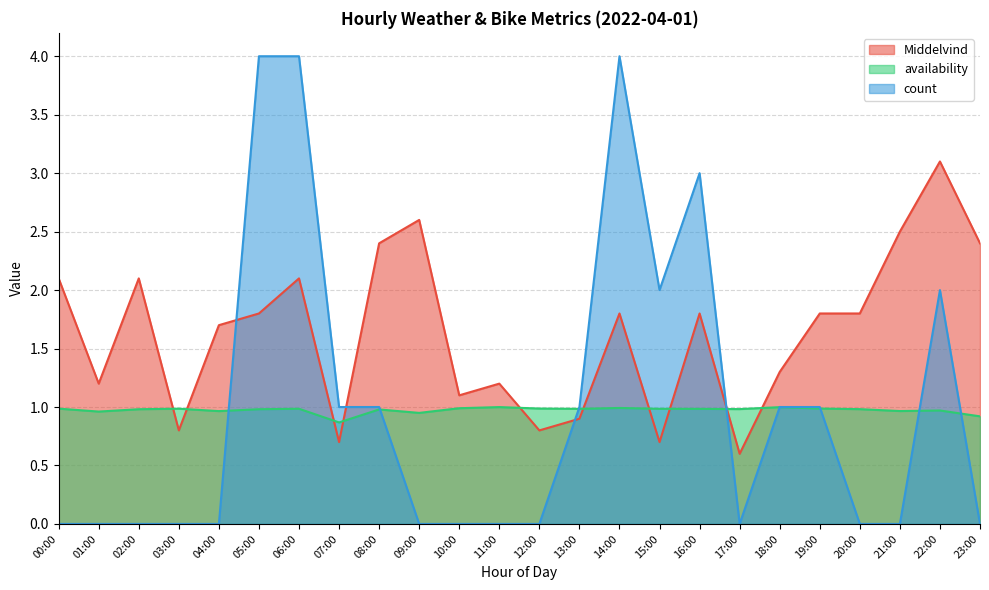

Reading left to right, extract all data points from this chart.

Middelvind: 00:00=2.1	01:00=1.2	02:00=2.1	03:00=0.8	04:00=1.7	05:00=1.8	06:00=2.1	07:00=0.7	08:00=2.4	09:00=2.6	10:00=1.1	11:00=1.2	12:00=0.8	13:00=0.9	14:00=1.8	15:00=0.7	16:00=1.8	17:00=0.6	18:00=1.3	19:00=1.8	20:00=1.8	21:00=2.5	22:00=3.1	23:00=2.4
availability: 00:00=1.0	01:00=1.0	02:00=1.0	03:00=1.0	04:00=1.0	05:00=1.0	06:00=1.0	07:00=0.9	08:00=1.0	09:00=0.9	10:00=1.0	11:00=1.0	12:00=1.0	13:00=1.0	14:00=1.0	15:00=1.0	16:00=1.0	17:00=1.0	18:00=1.0	19:00=1.0	20:00=1.0	21:00=1.0	22:00=1.0	23:00=0.9
count: 00:00=0.0	01:00=0.0	02:00=0.0	03:00=0.0	04:00=0.0	05:00=4.0	06:00=4.0	07:00=1.0	08:00=1.0	09:00=0.0	10:00=0.0	11:00=0.0	12:00=0.0	13:00=1.0	14:00=4.0	15:00=2.0	16:00=3.0	17:00=0.0	18:00=1.0	19:00=1.0	20:00=0.0	21:00=0.0	22:00=2.0	23:00=0.0